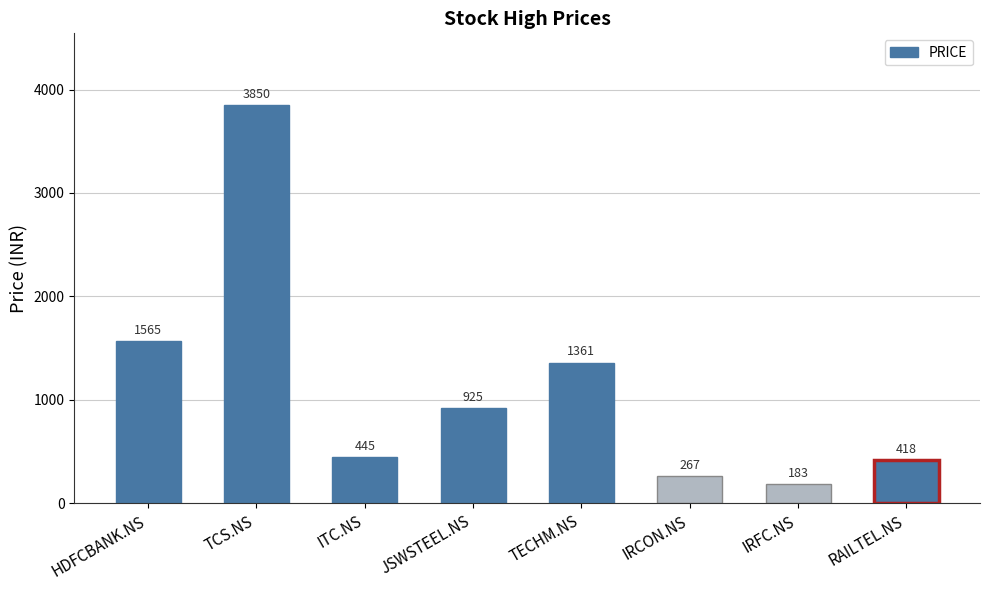

How many values are below 925?

4